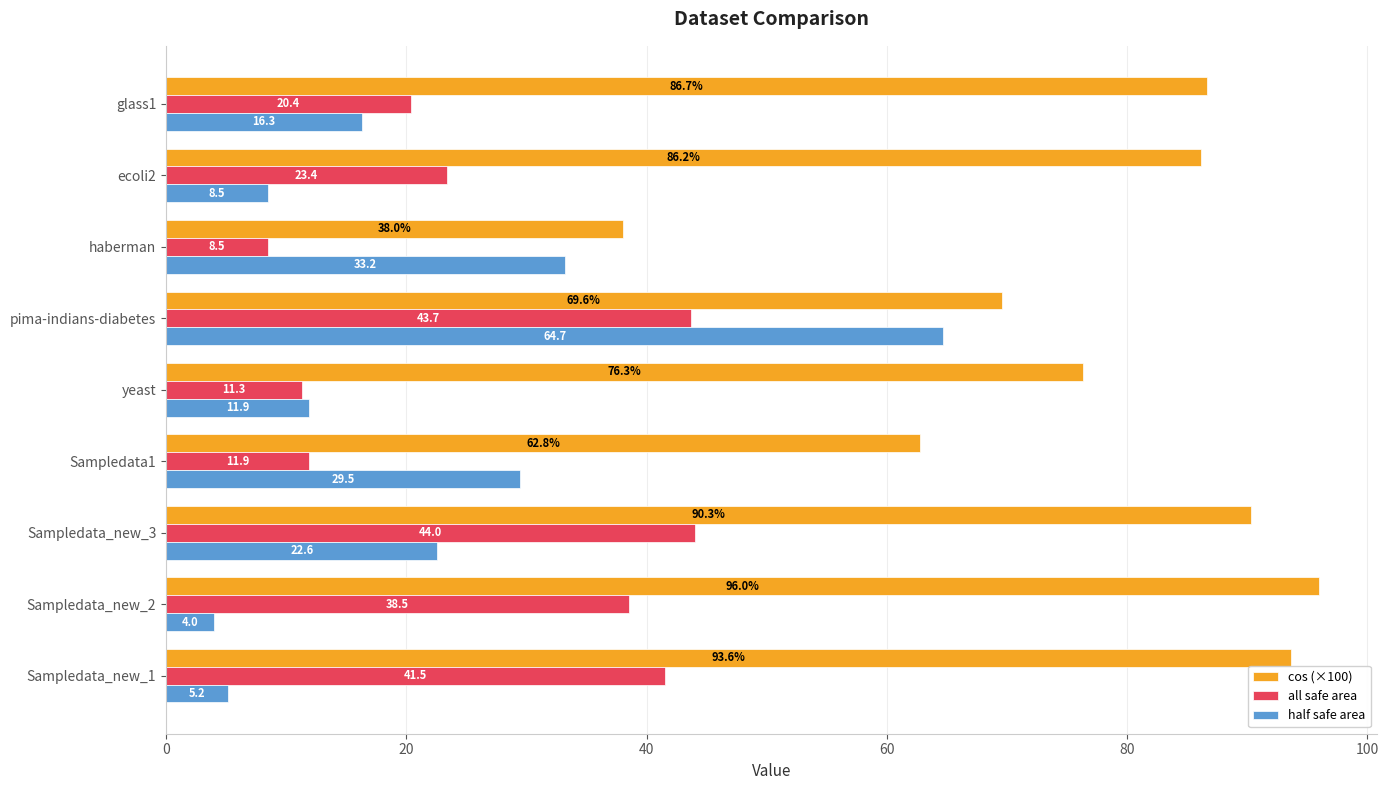

Which series has the largest range (max minus min)?

half safe area